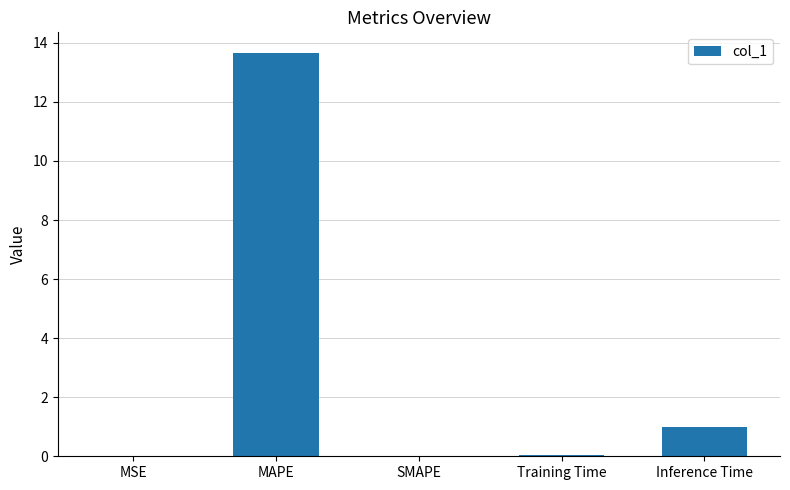

What is the change in value from SMAPE to Training Time?

+0.1